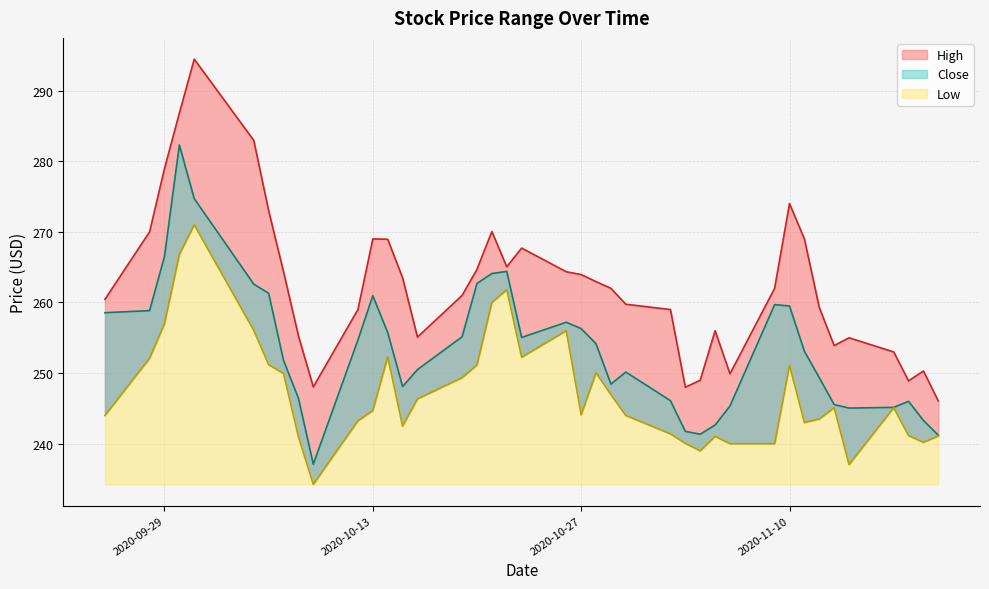

How many interior local peaks does the Low series have?

9